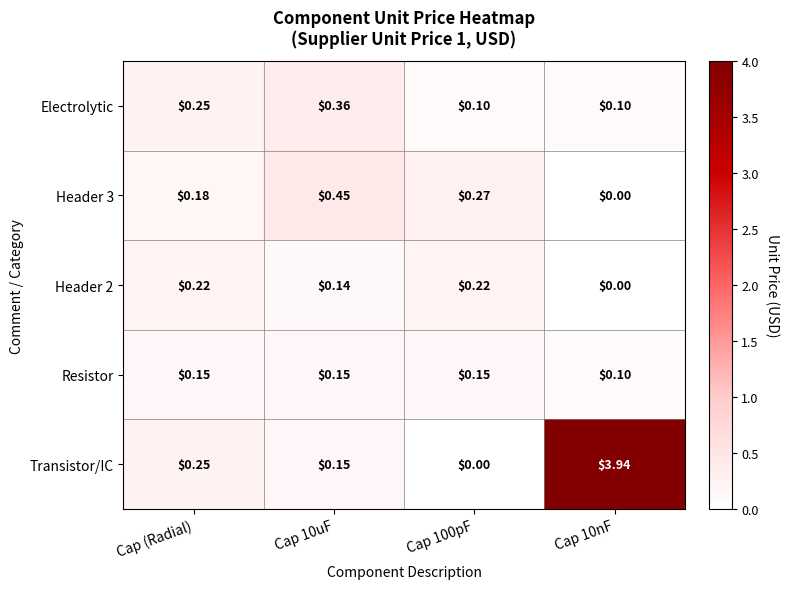

Which series has the largest total across all categories?

Transistor/IC